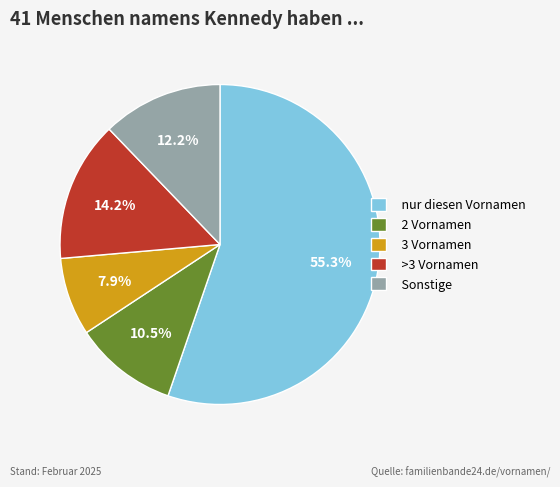

Which slice is the smallest?

3 Vornamen